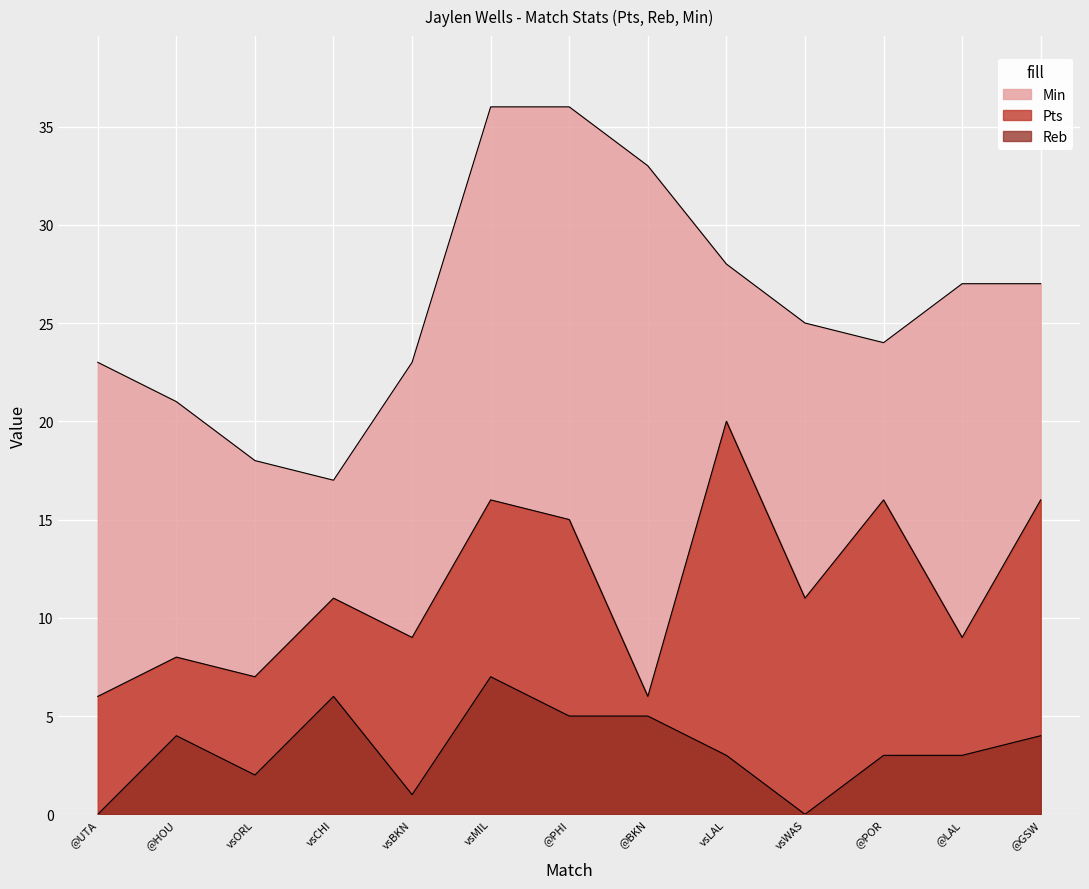

At which label does Reb reach its peak?

vsMIL